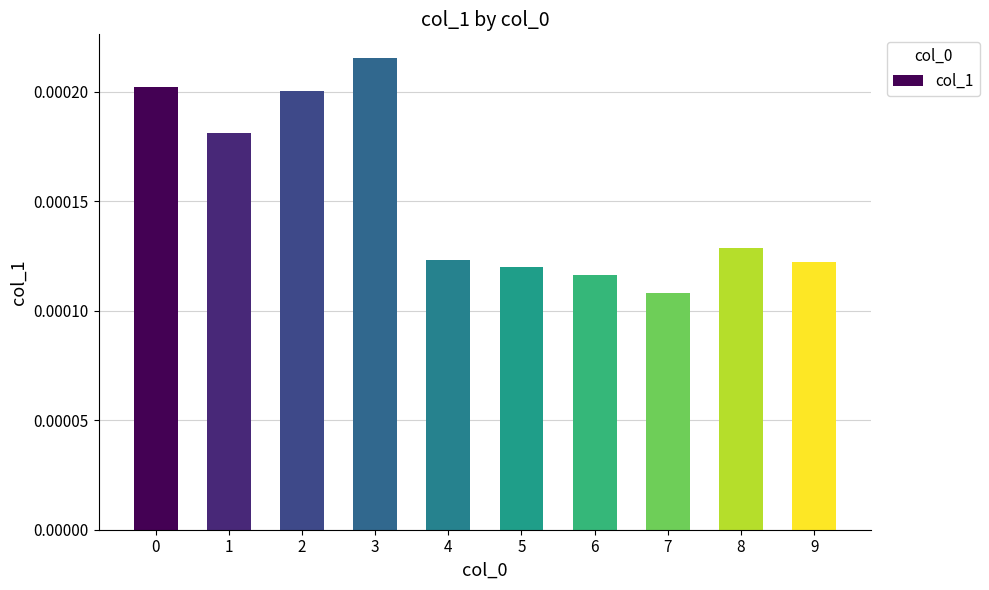

Between 9 and 6, which is larger?

9